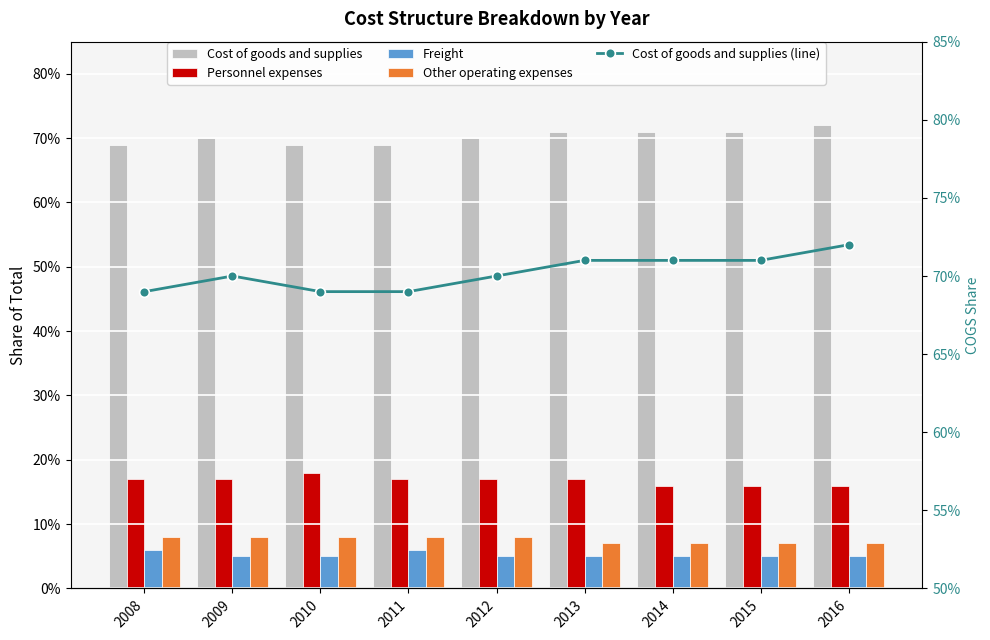

What is the value of the Freight bar at the 6th from the left?

0.1